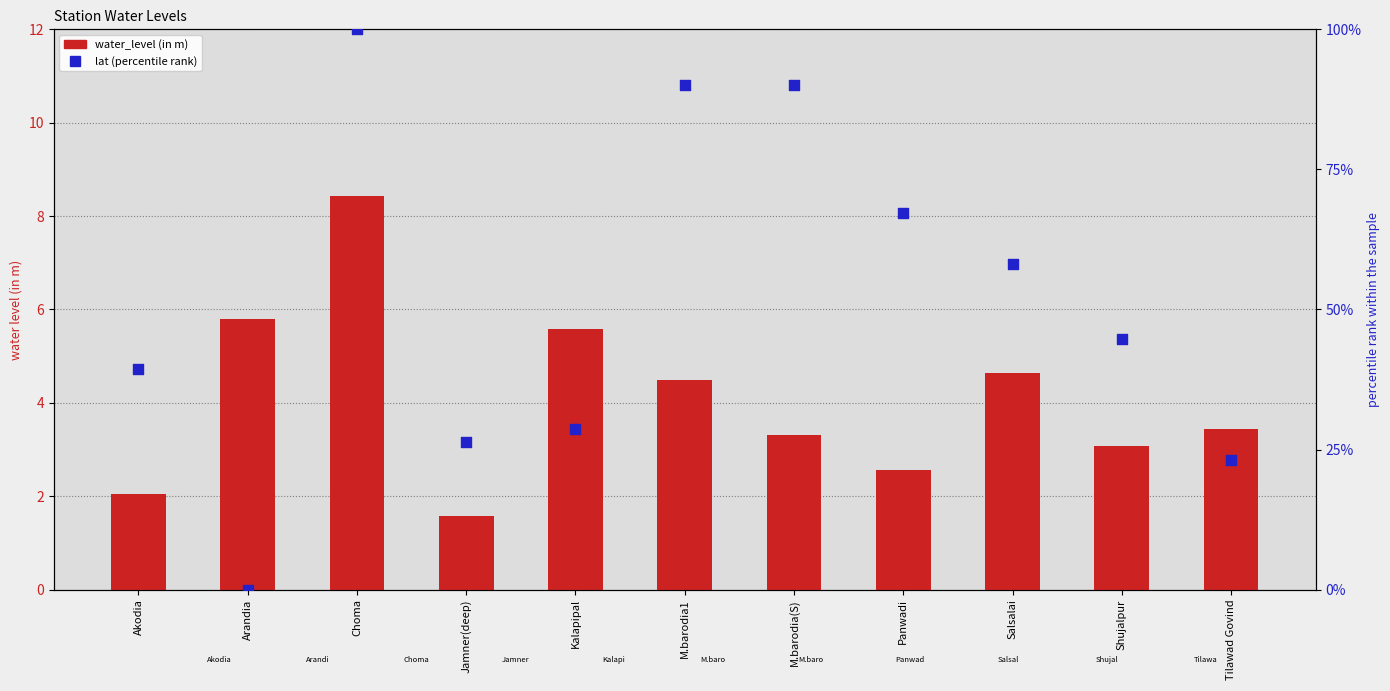

At which category is the sum across all series the highest?

Choma